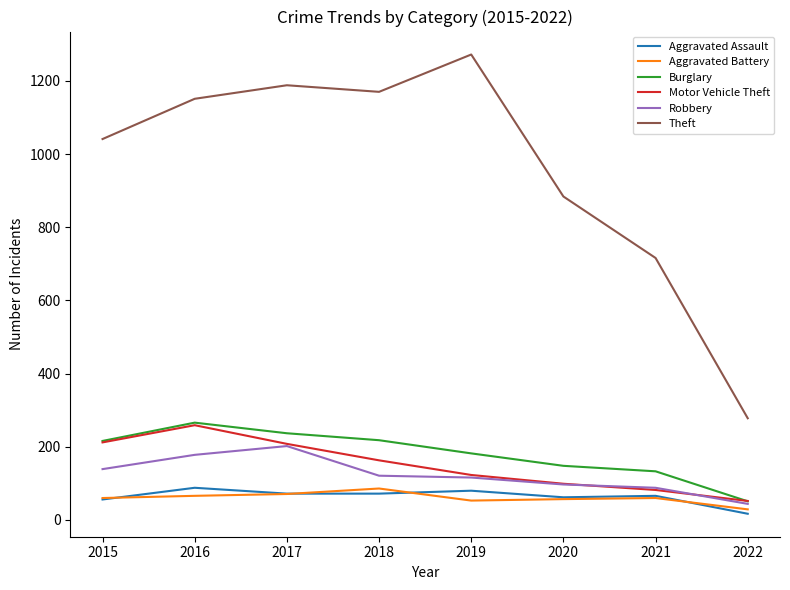

True or false: Robbery and Theft cross at least once.

False